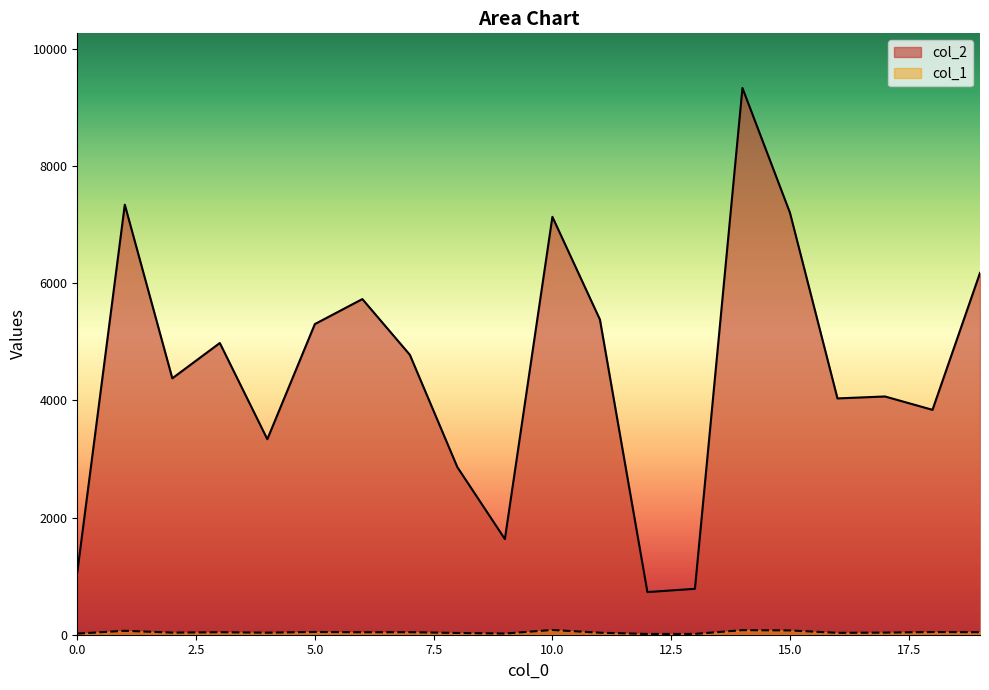

Reading left to right, what are all the values shown in this chart?

col_2: 0=1064	1=7343	2=4378	3=4981	4=3338	5=5304	6=5731	7=4779	8=2861	9=1633	10=7135	11=5382	12=728	13=784	14=9335	15=7205	16=4035	17=4068	18=3840	19=6178
col_1: 0=19	1=67	2=36	3=42	4=35	5=47	6=42	7=43	8=30	9=20	10=81	11=34	12=13	13=14	14=78	15=73	16=32	17=36	18=46	19=43